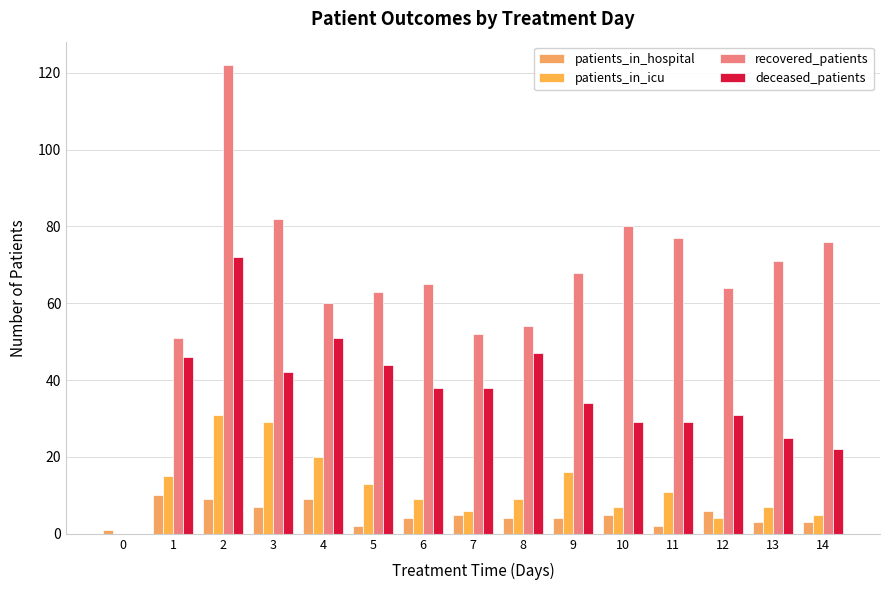

What is the difference between the maximum and minimum values in the deceased_patients series?

72